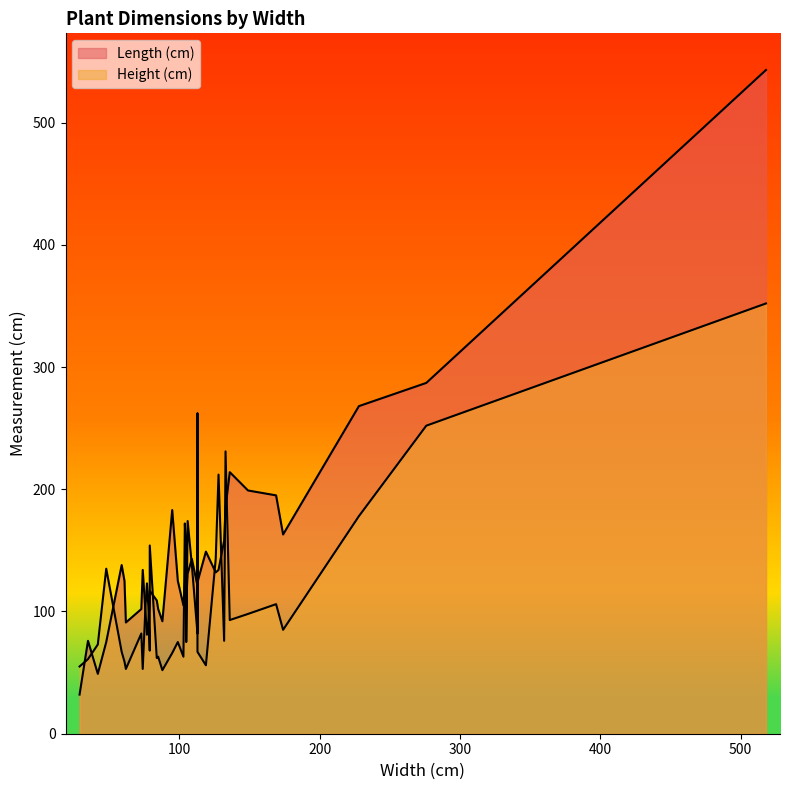

How many distinct data groups are displayed?

2